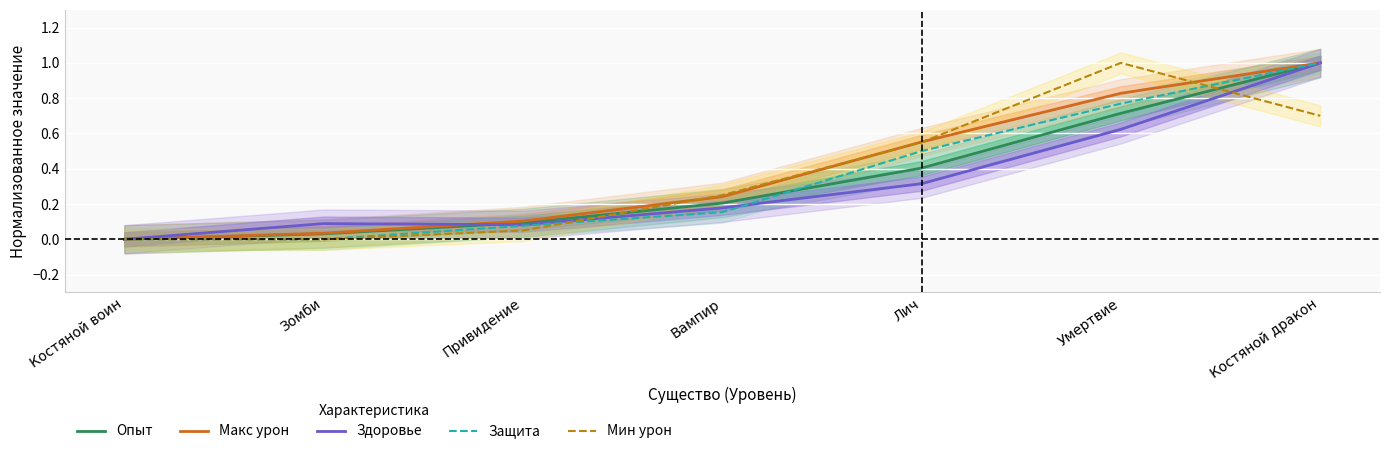

What is the maximum value shown in the chart?

1.0